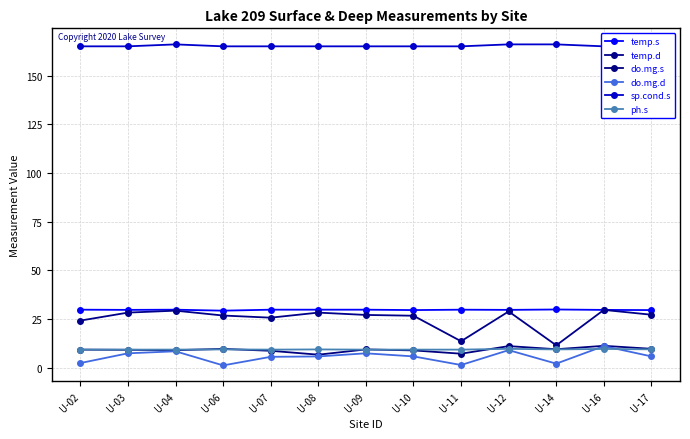

What is the sum of the temp.s values at U-07 and U-16?

59.5